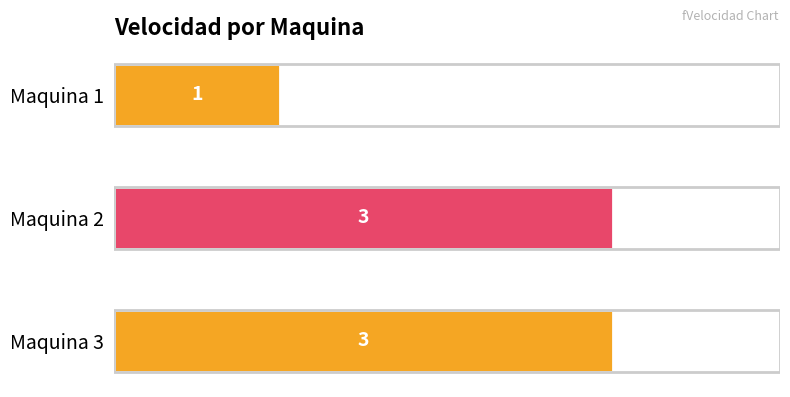

Which label corresponds to the smallest value in the chart?

Maquina 1